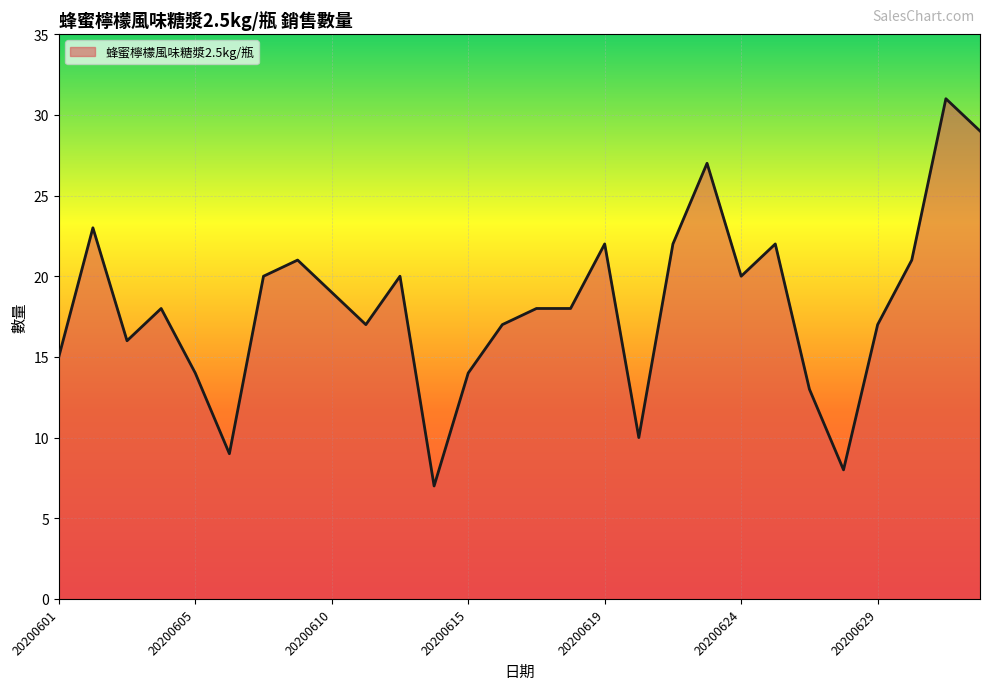

What is the minimum value shown in the chart?

7